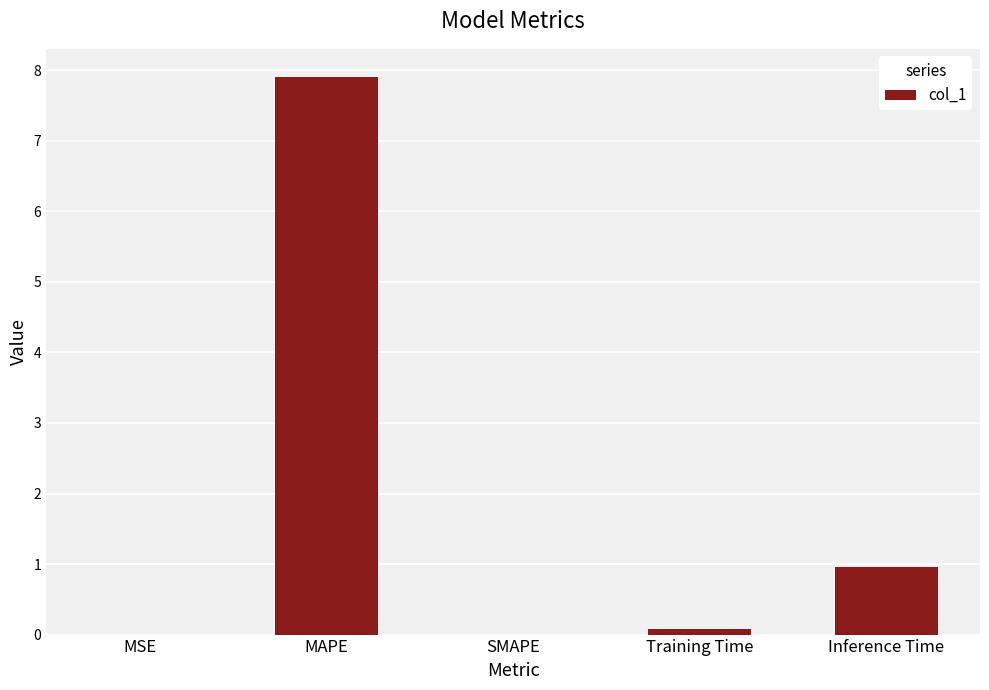

How many categories are shown in the chart?

5